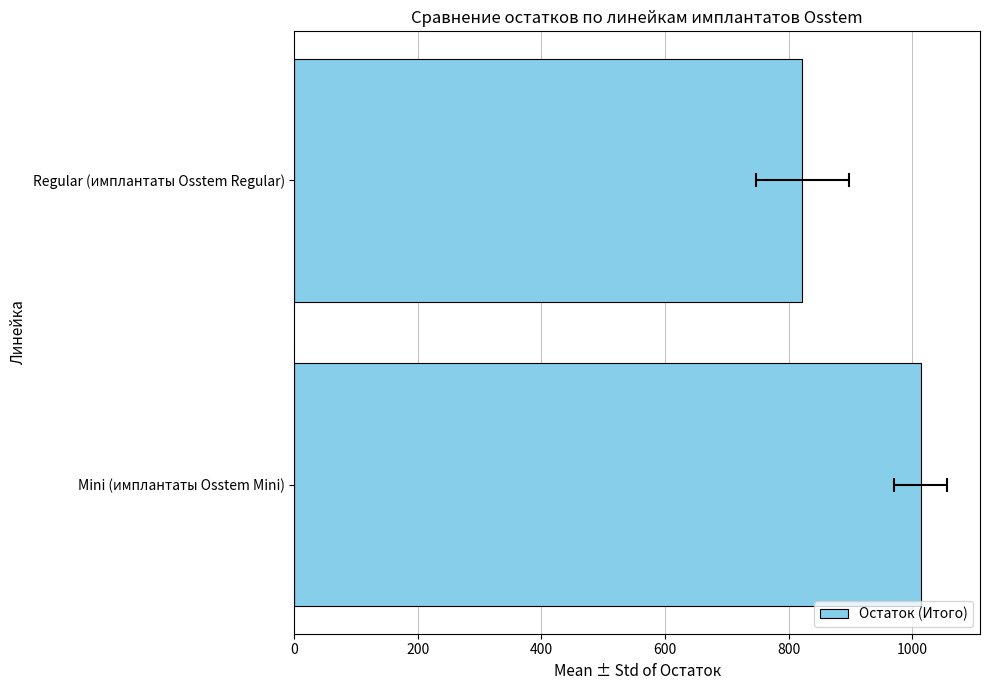

The value at 0 is 1014.2. True or false?

True